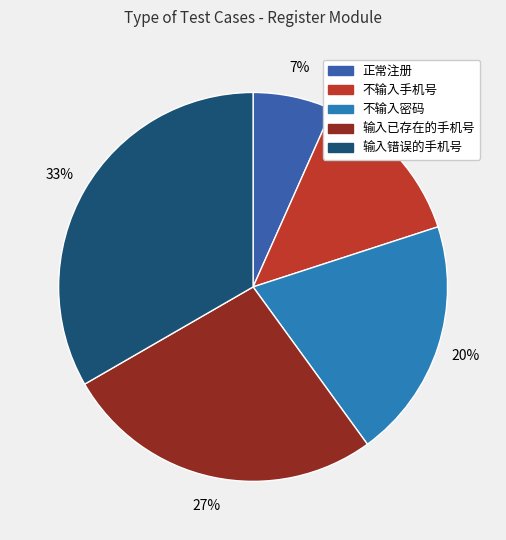

What percentage do 输入错误的手机号 and 不输入密码 together represent?

53.3%